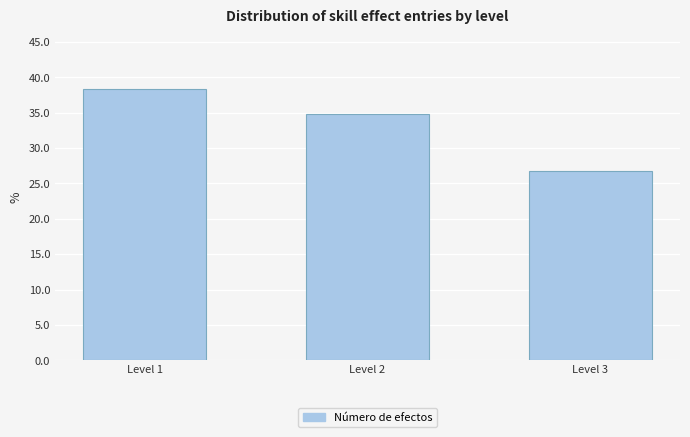

Reading right to left, transcribe all the data shown in this chart.

26.7	34.9	38.4